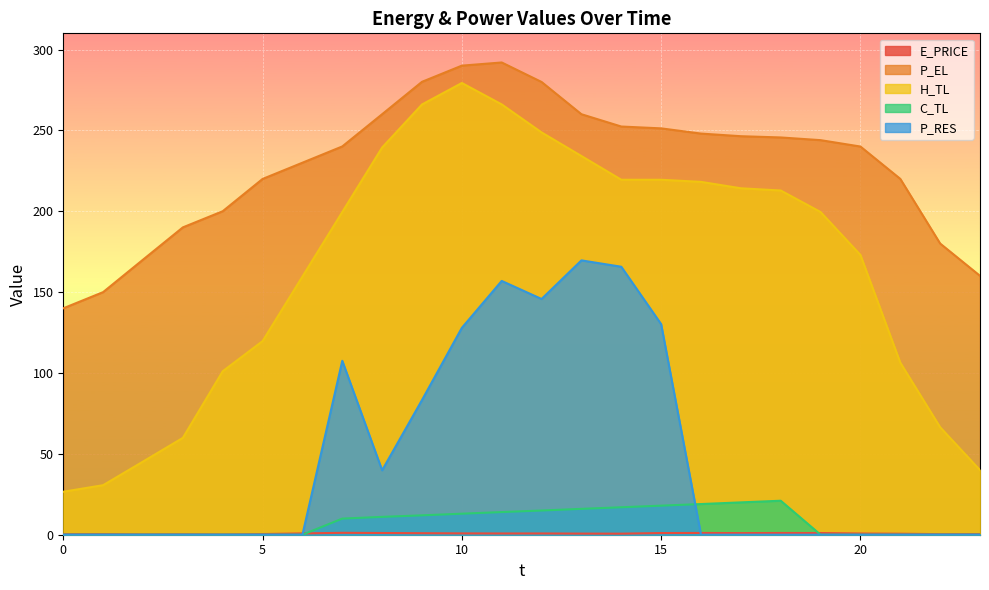

In P_RES, how many points are lower than both neighbors (excluding endpoints)?

2